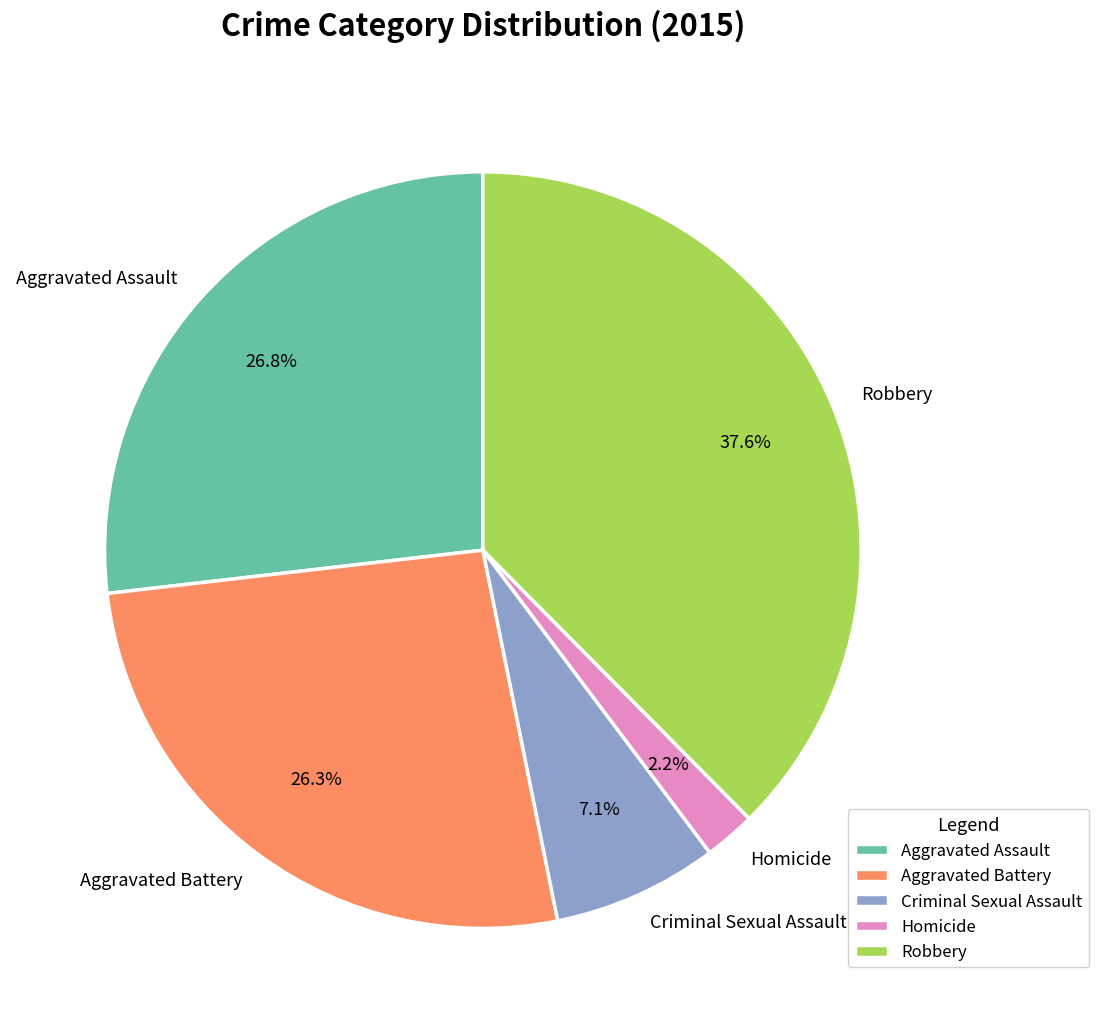

Is the sum of Criminal Sexual Assault and Aggravated Battery greater than half?

No